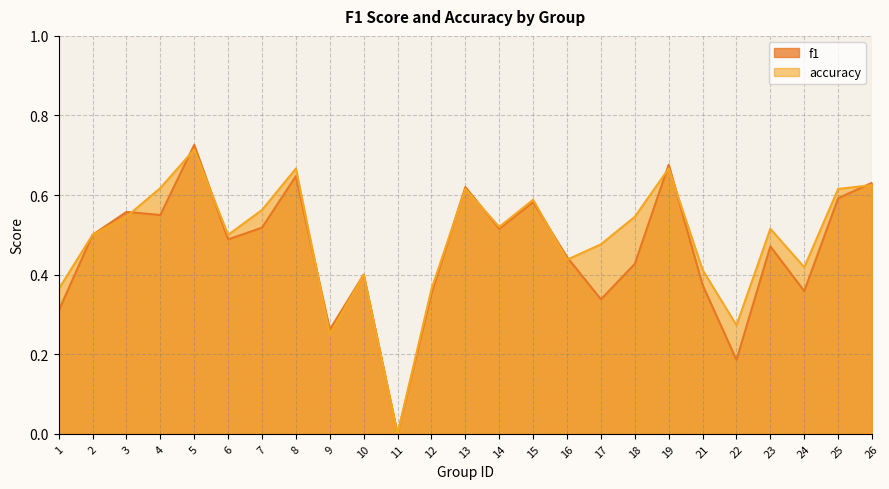

The f1 series shows 0.5 at 17. True or false?

False